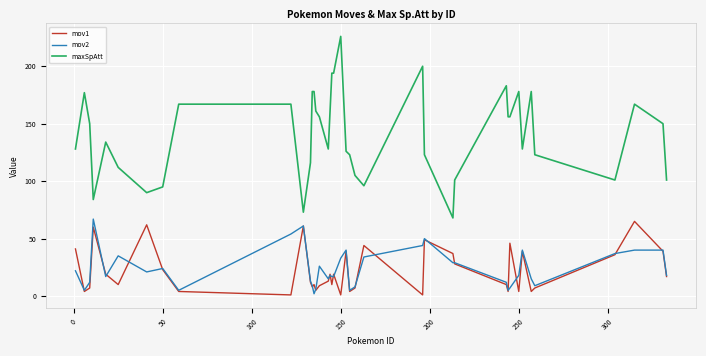

Which series has the widest spread of values?

maxSpAtt